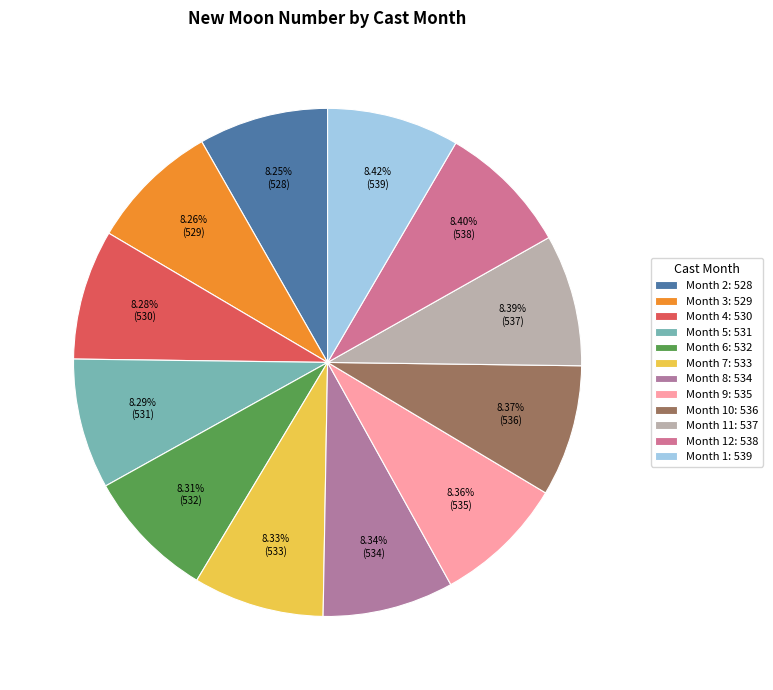

To the nearest percent, what is the average slice percentage?

8%